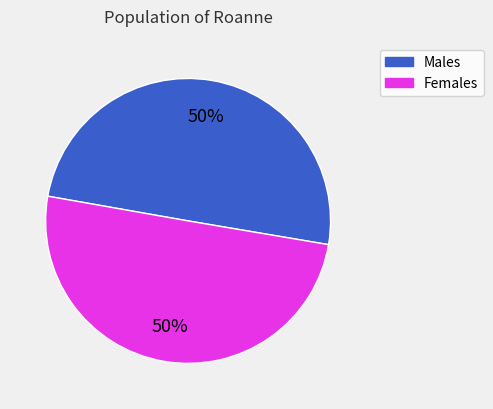

To the nearest percent, what is the average slice percentage?

50%